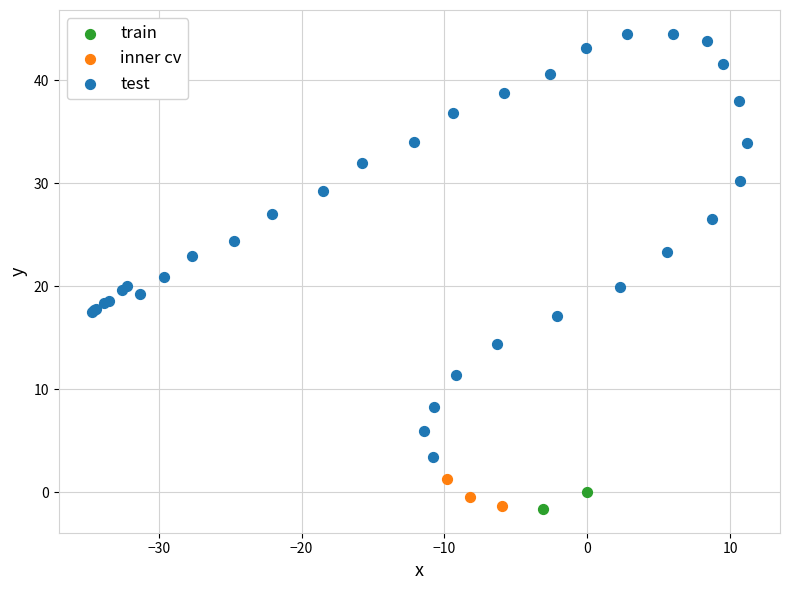

What are all the series names shown in the legend?

train, inner cv, test